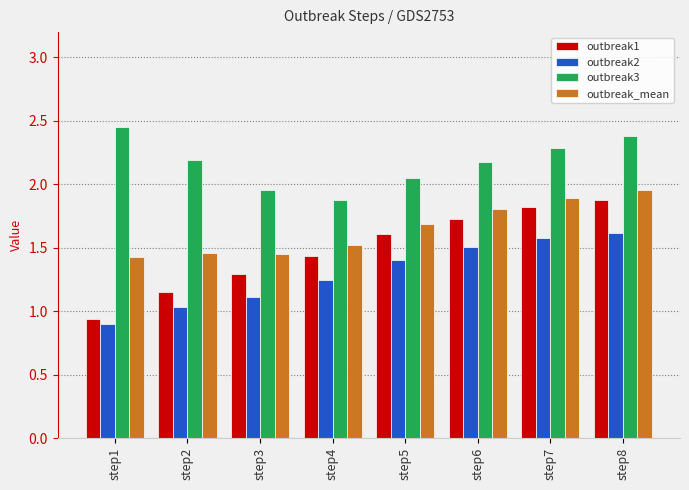

What are all the series names shown in the legend?

outbreak1, outbreak2, outbreak3, outbreak_mean